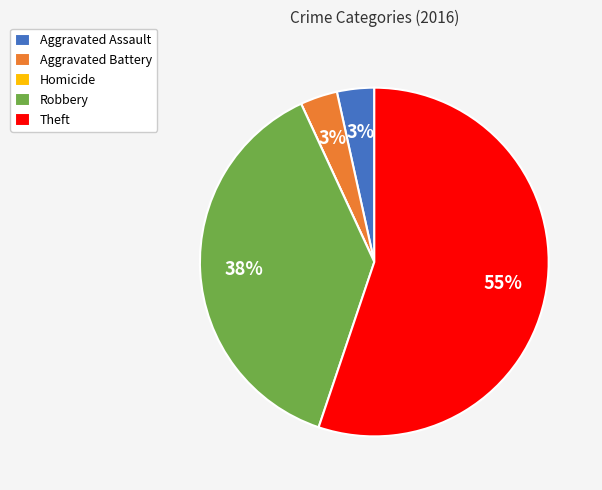

To the nearest percent, what portion does Aggravated Battery represent?

3%